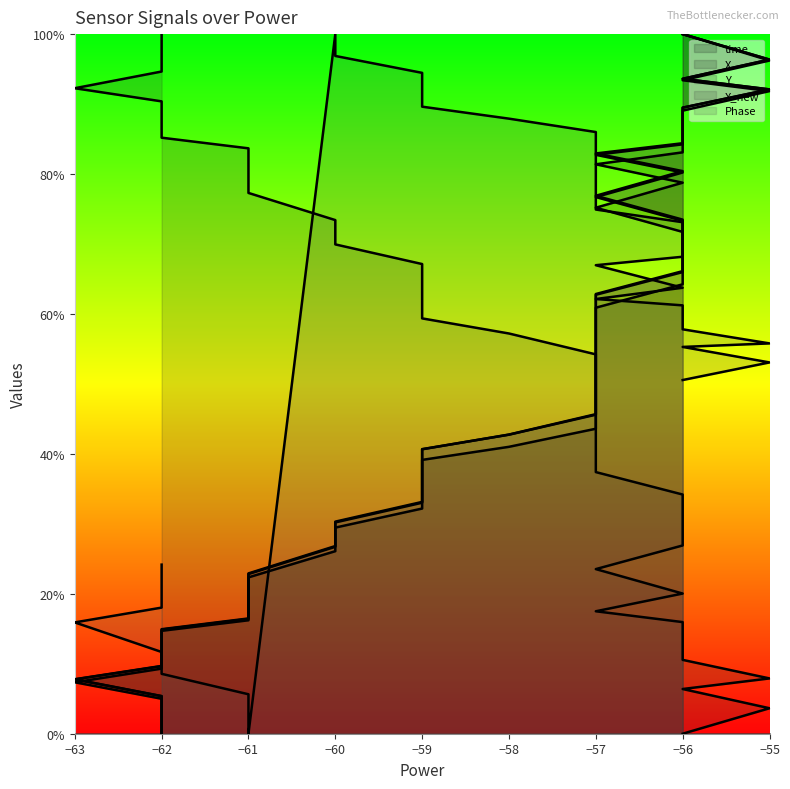

True or false: X_new has more than 2 points higher than both neighbors.

False